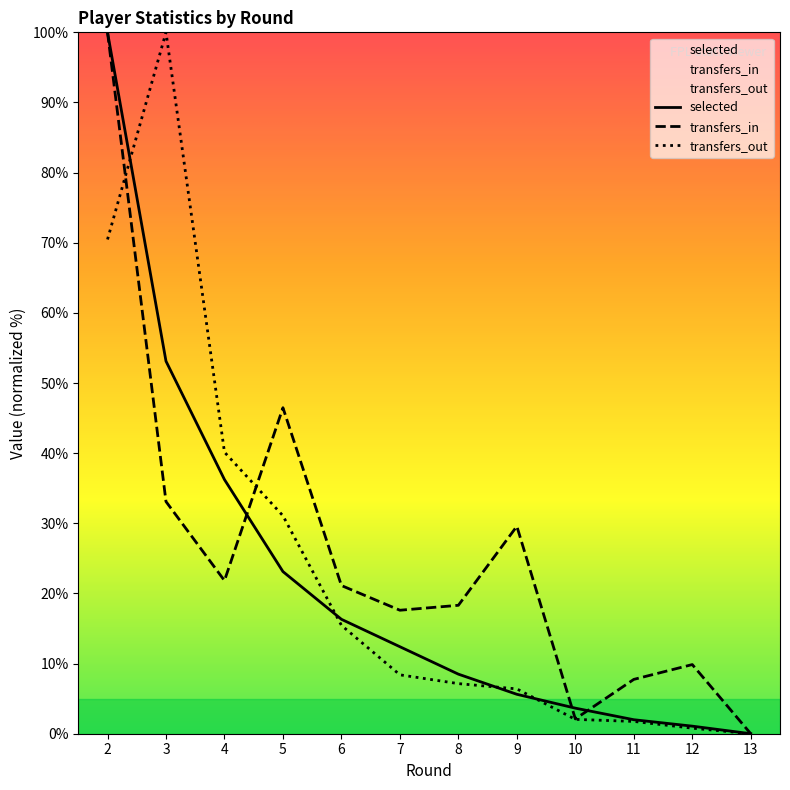

Where is transfers_out nearest to the value 50?

4